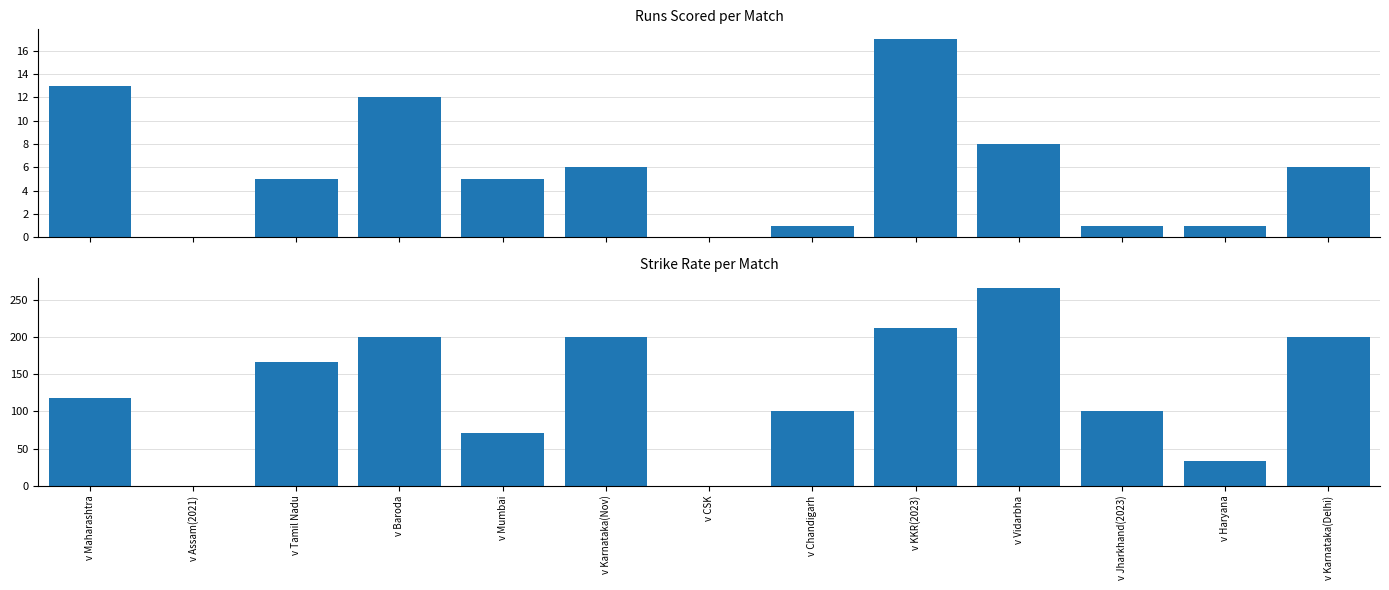

Rank the series at v Chandigarh from highest to lowest value.

Strike Rate, Runs